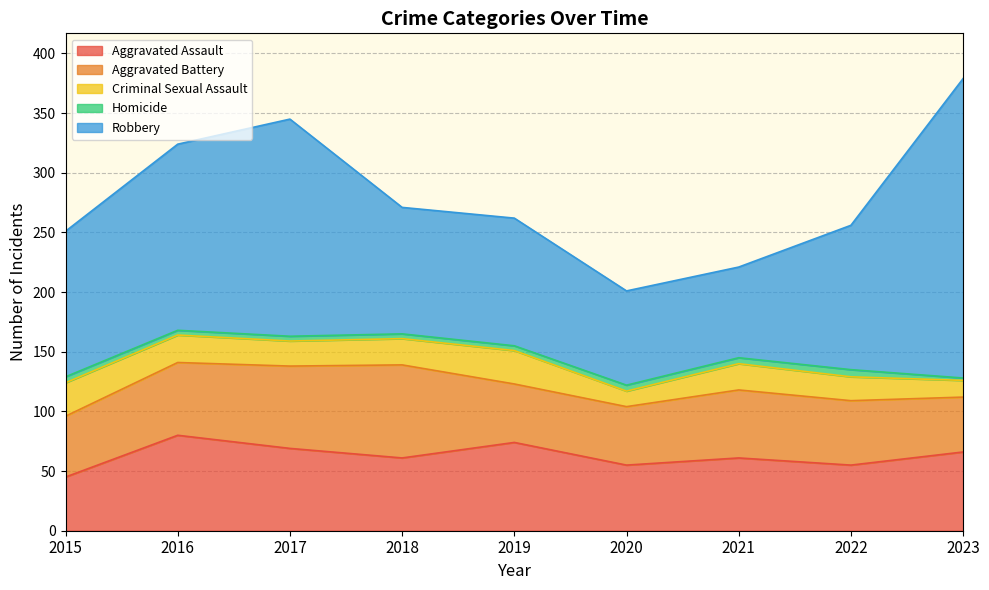

The Aggravated Battery series shows 90 at 2017. True or false?

False